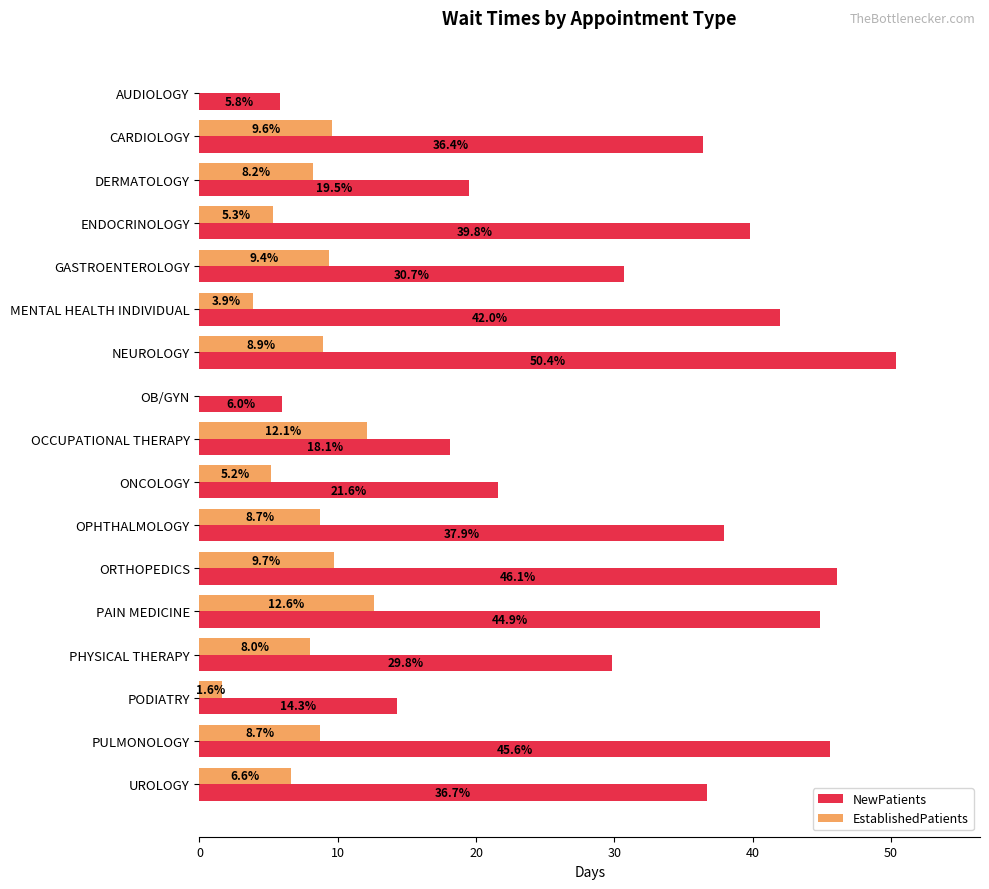

Which series has the widest spread of values?

NewPatients